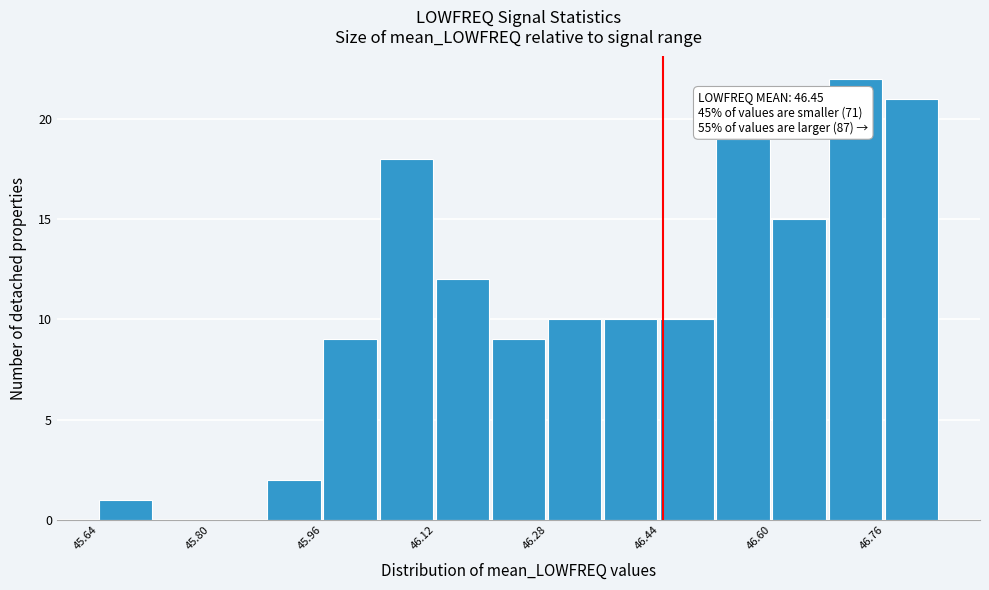

Over which range of the x-axis is the bar tallest?

46.68 to 46.76